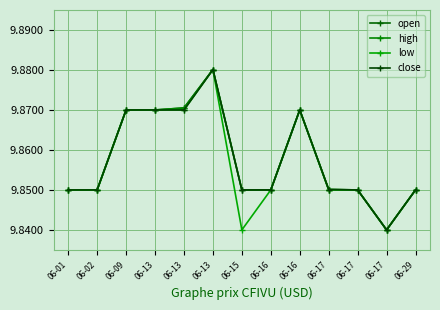

How many high values are between 9 and 10?

13